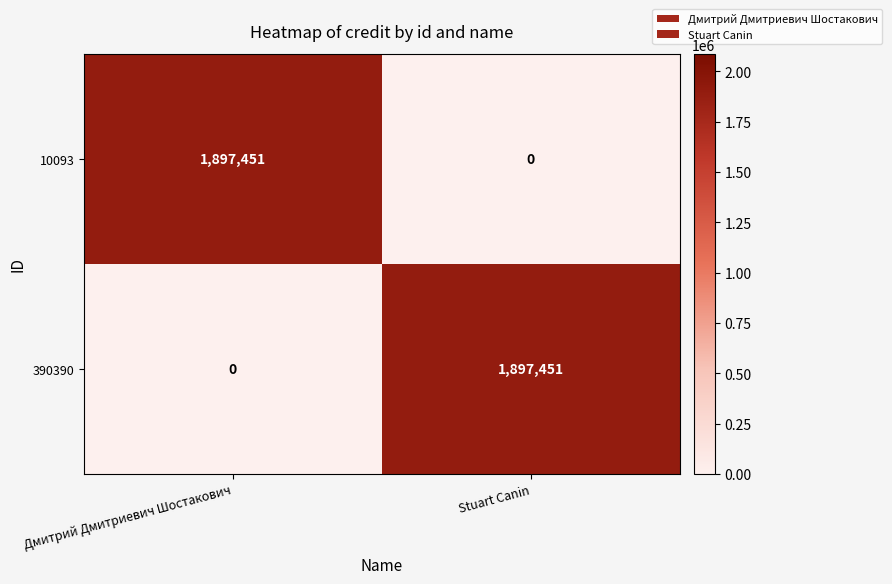

What is the total value across all series at Stuart Canin?

1897451